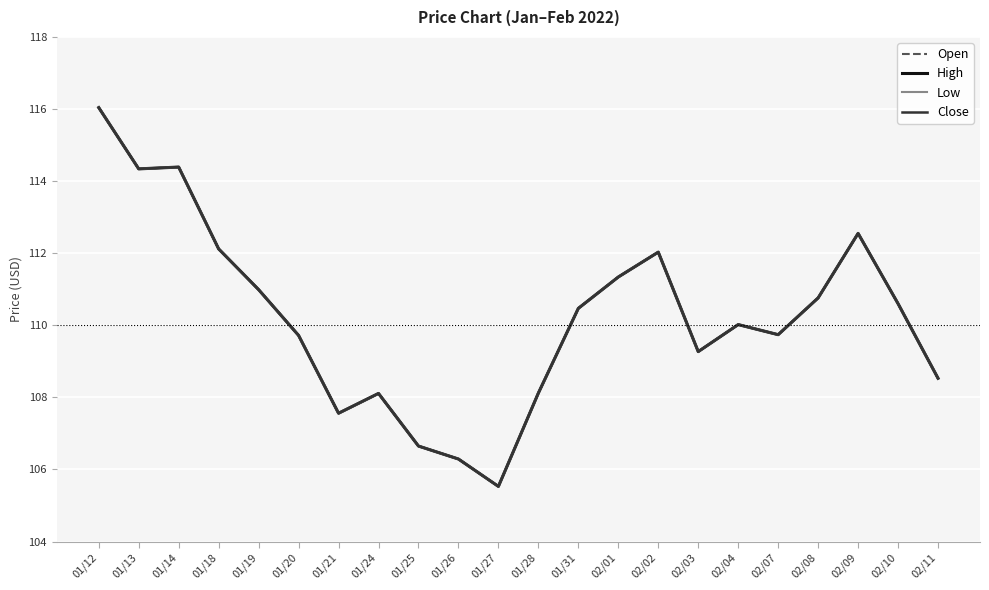

At which category does the chart reach its peak across all series?

01/12